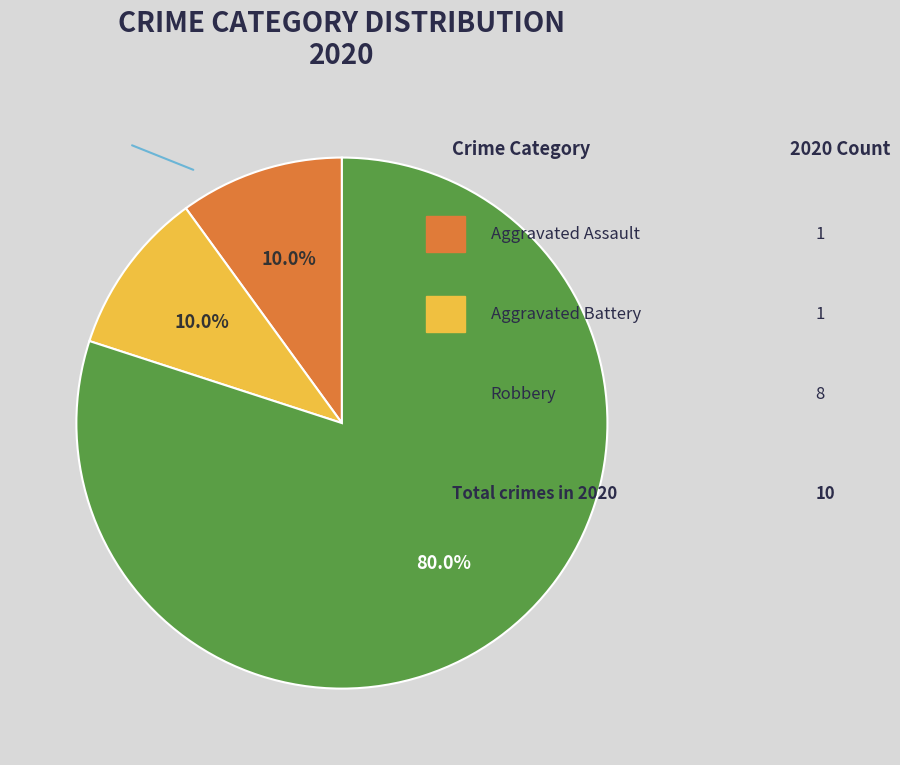

Is there a majority slice in this chart?

Yes